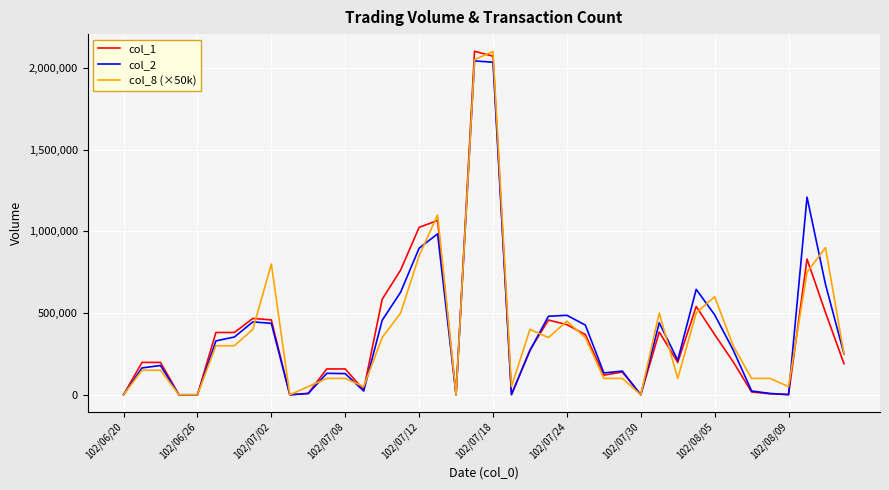

What is the maximum value shown in the chart?

2101000